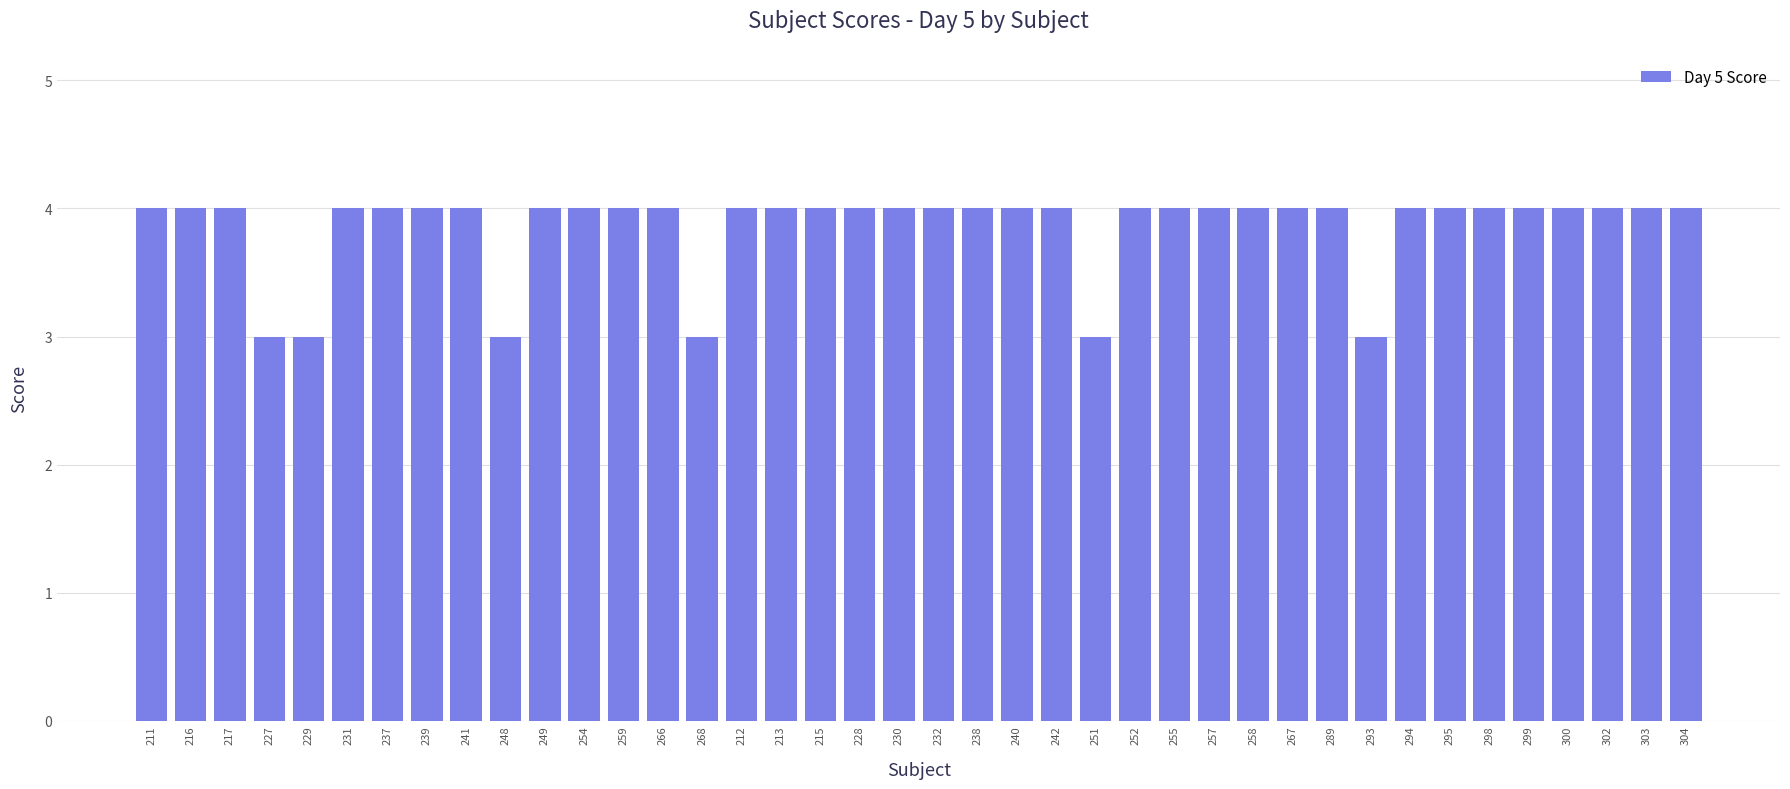

Which has a higher value, 259 or 268?

259